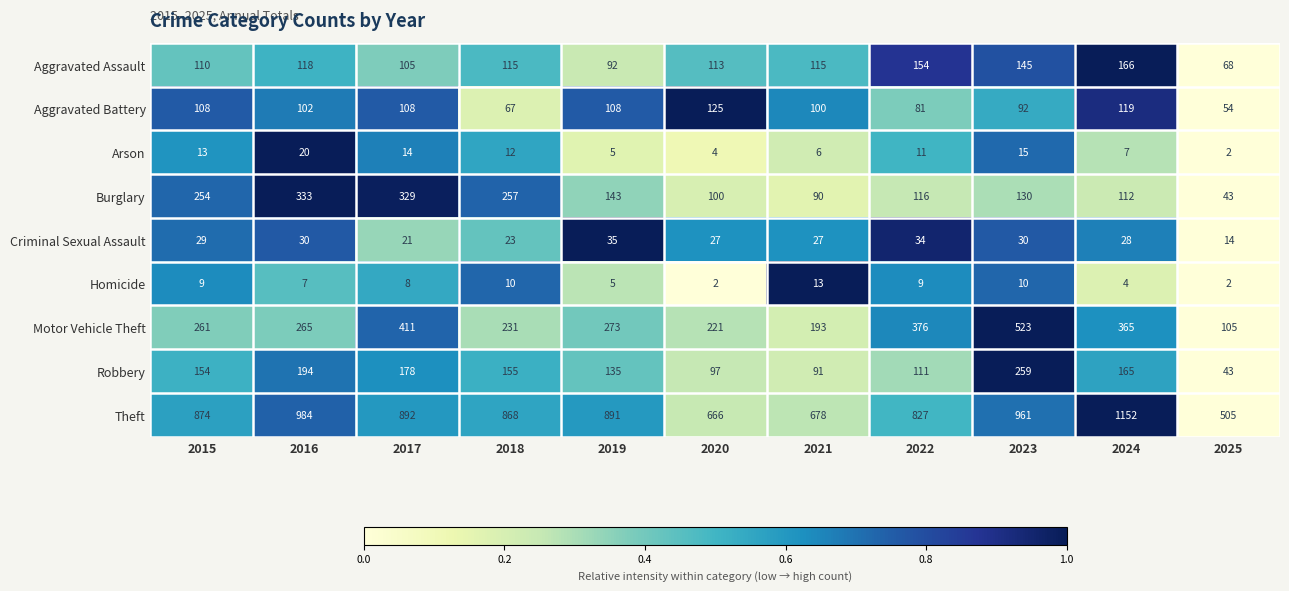

What is the difference between the highest and lowest values at 2017?

884